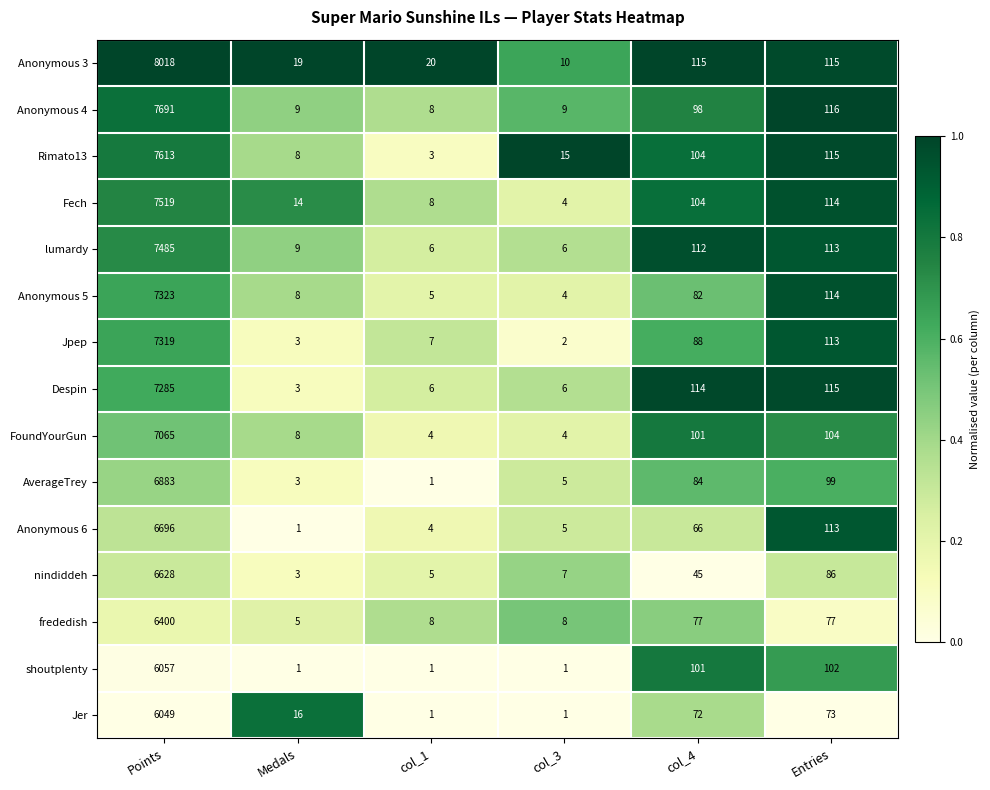

Is the value of Fech at col_3 greater than the value of Anonymous 4 at col_3?

No